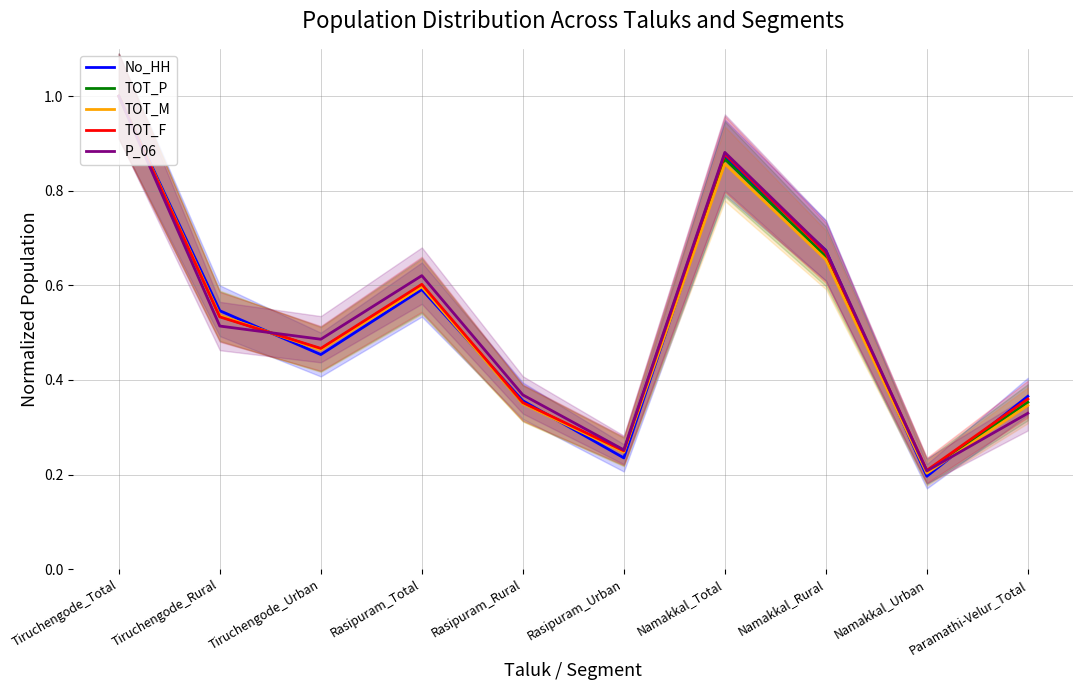

Between Rasipuram_Rural and Tiruchengode_Rural, which is larger?

Tiruchengode_Rural